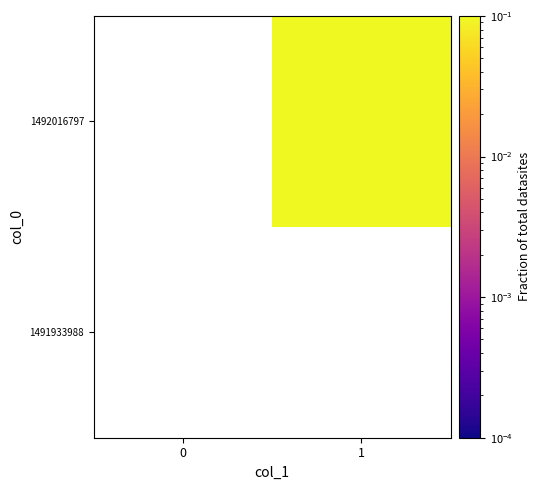

How many distinct data groups are displayed?

2